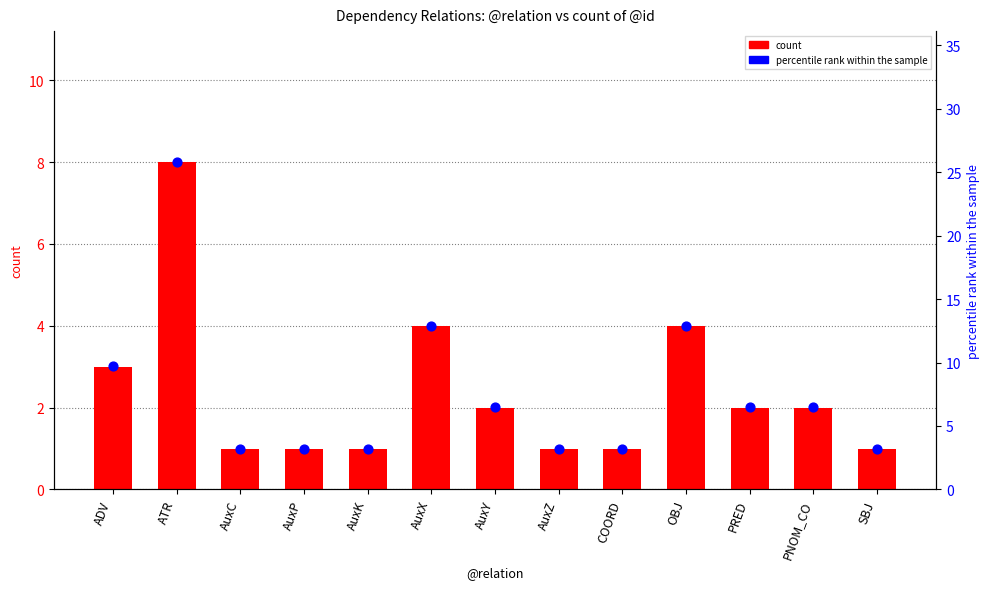

Is the value of percentile rank within the sample at AuxK greater than the value of count at ATR?

No